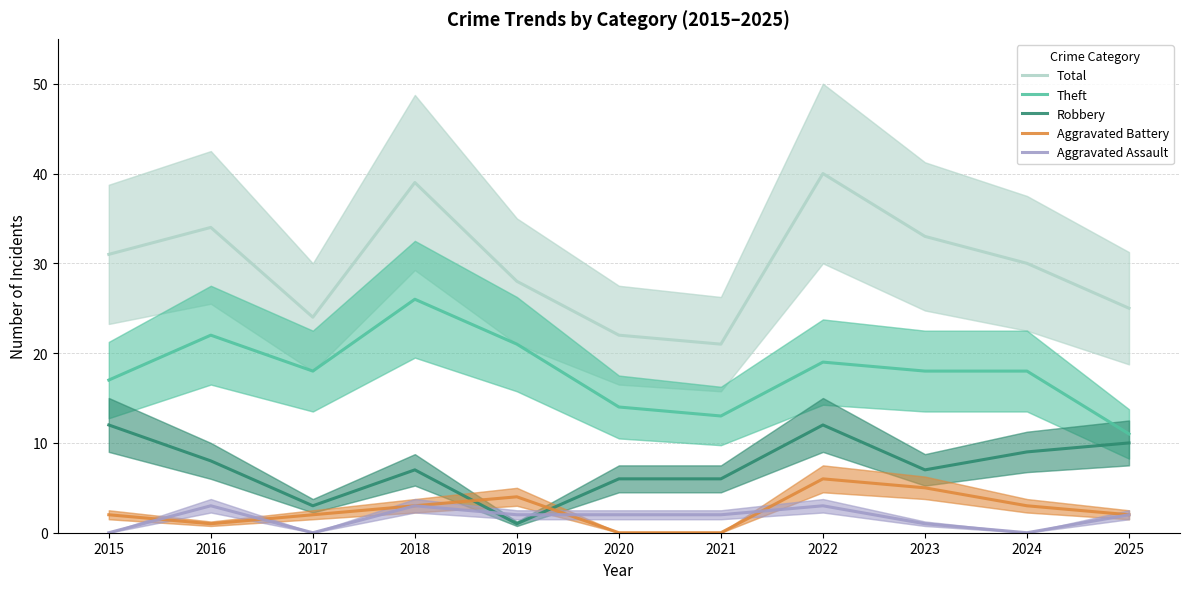

How many data points does each series have?

11